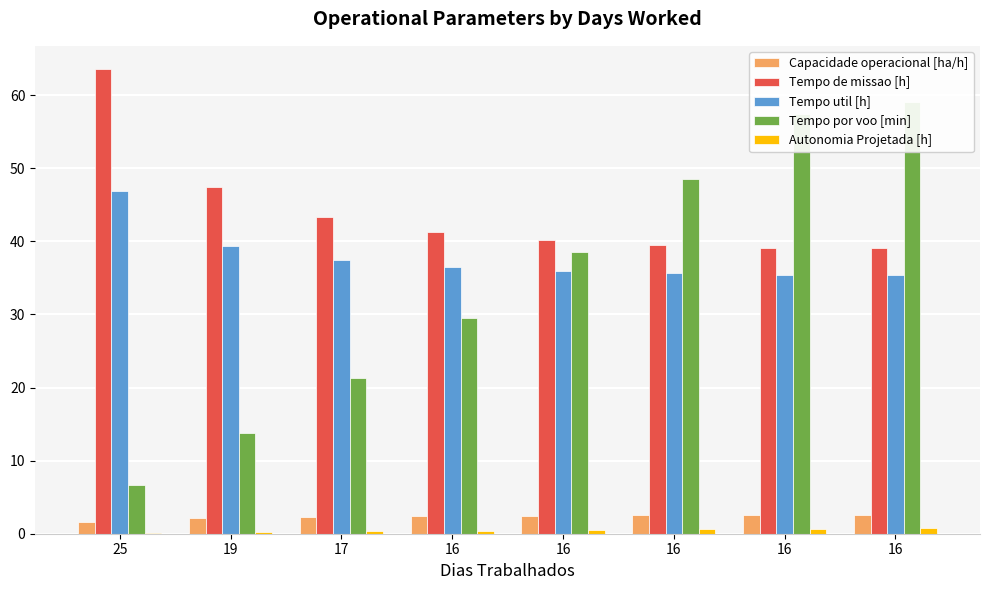

Which series has the largest range (max minus min)?

Tempo por voo [min]